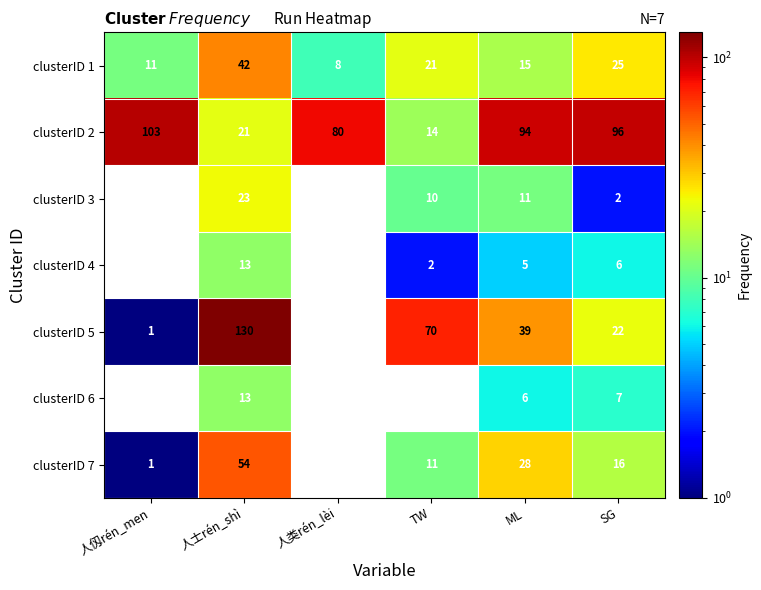

What is the sum of the clusterID 7 values at 人类rén_lèi and SG?

16